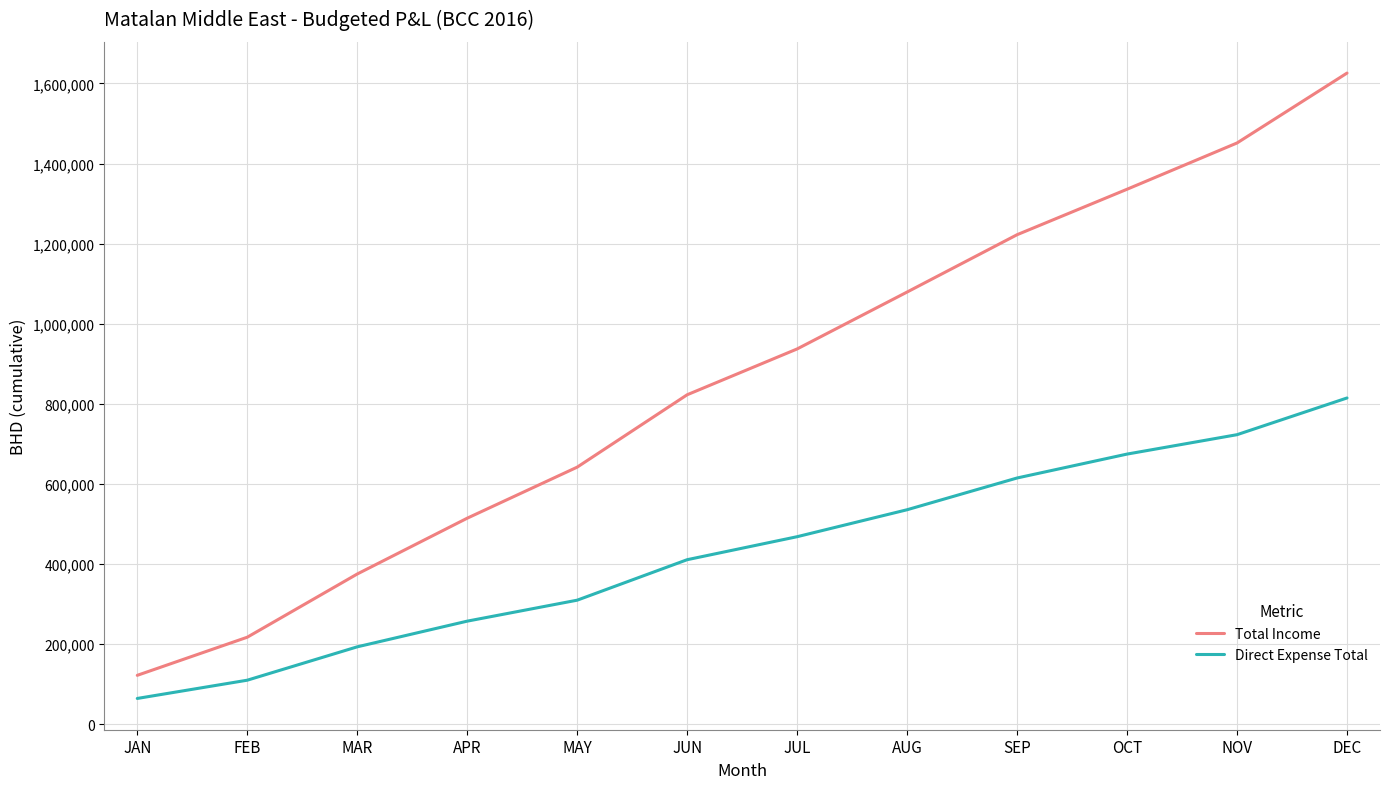

What is the sum of the Direct Expense Total values at MAR and APR?

450953.0